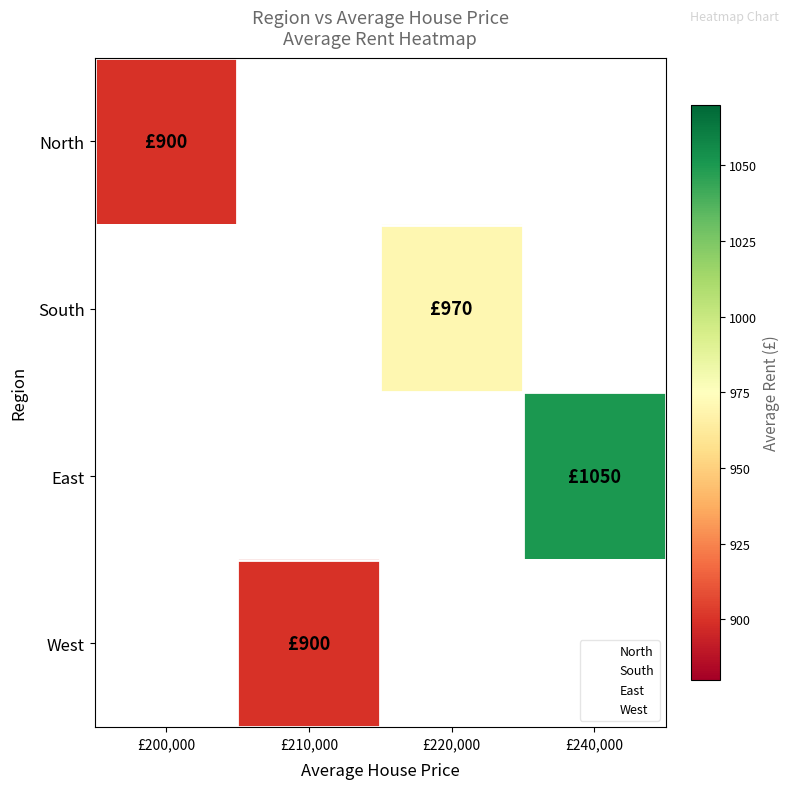

Which label corresponds to the smallest value in the chart?

£200,000